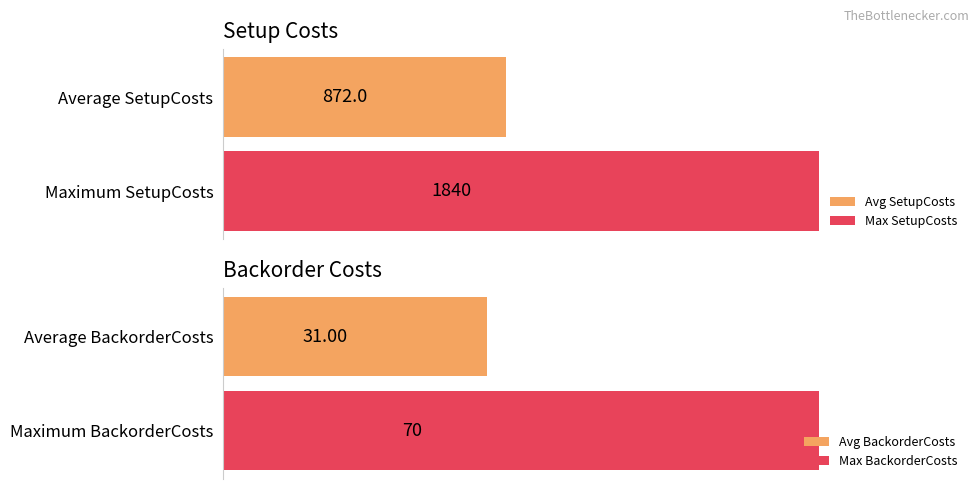

The BackorderCosts series shows 70 at 1. True or false?

False